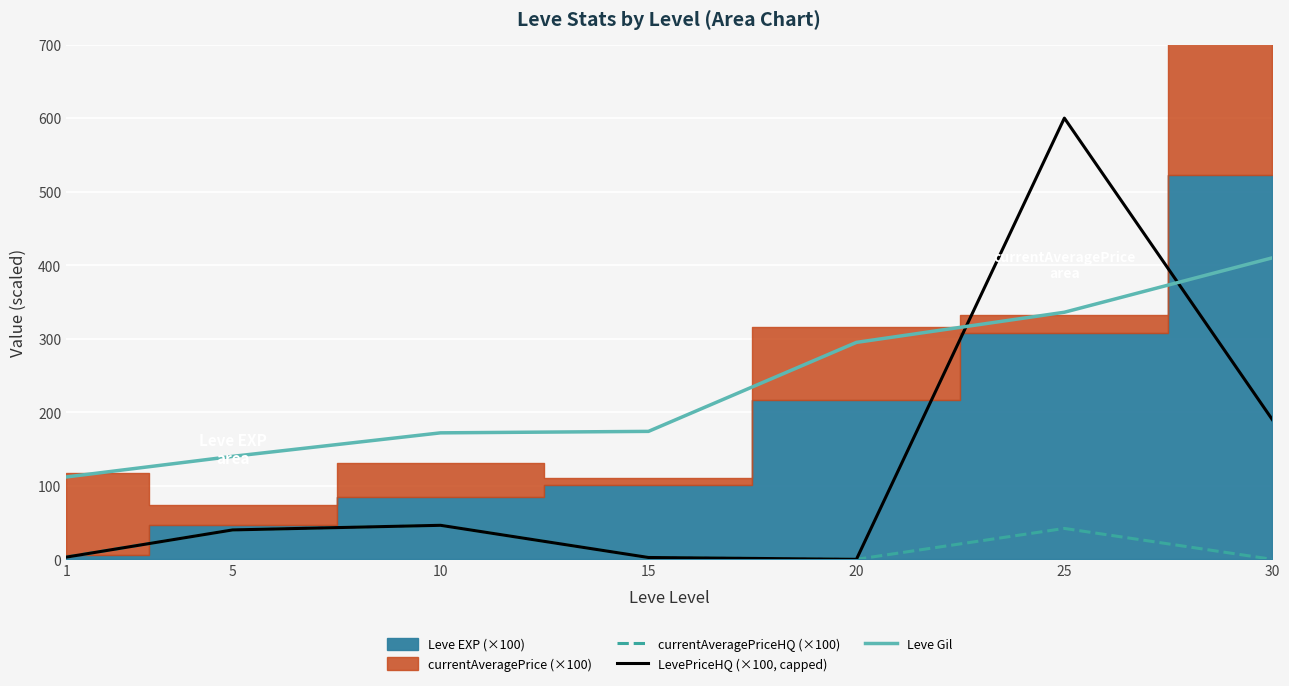

What is the highest value of the Leve Gil series?

410.0